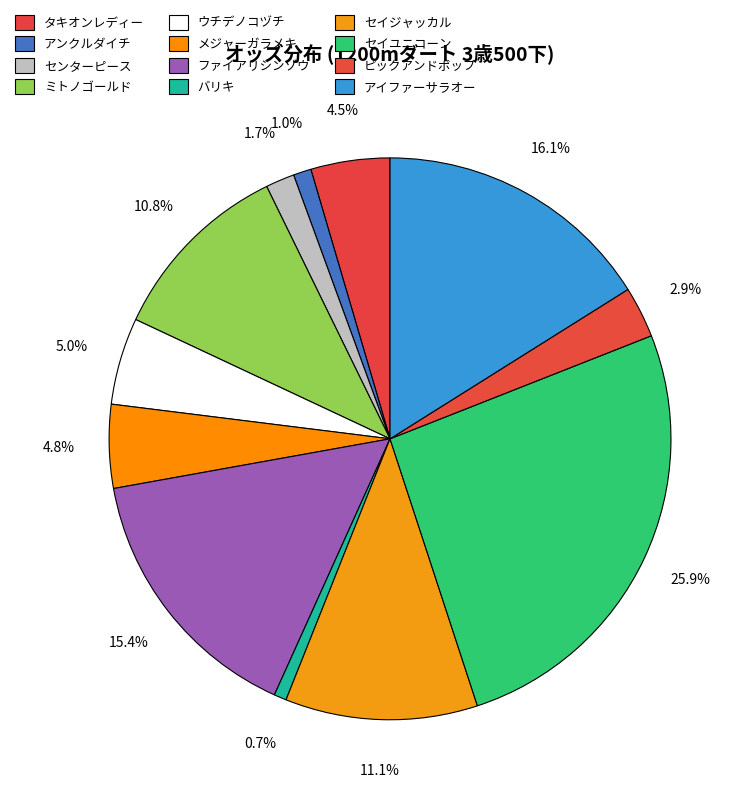

How many slices are in this pie chart?

12